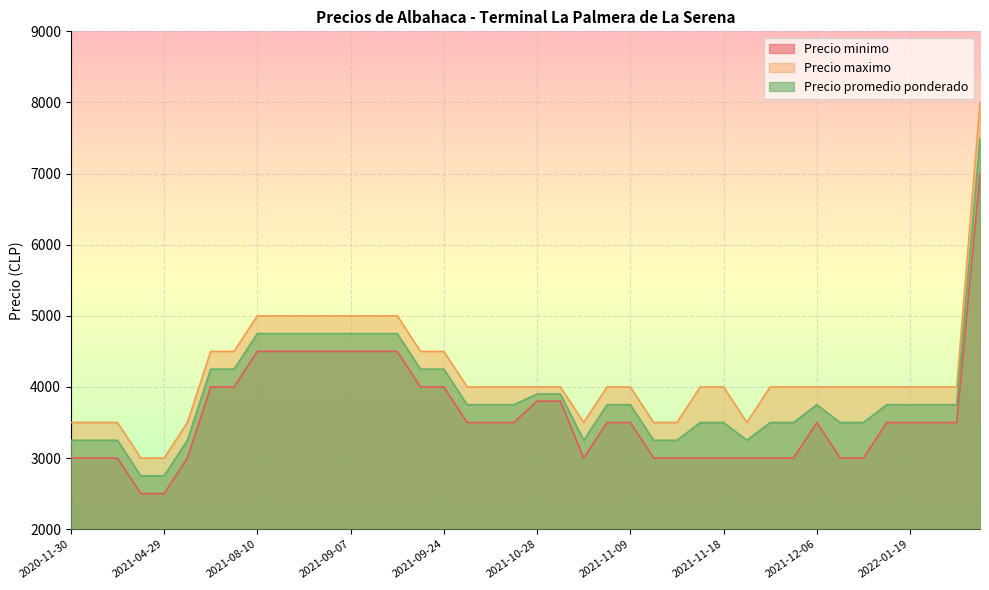

How many lines are shown in the chart?

3